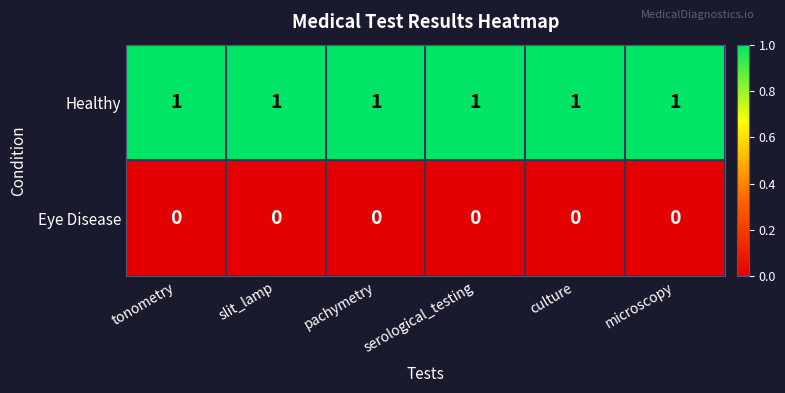

What is the sum of all Healthy values?

6